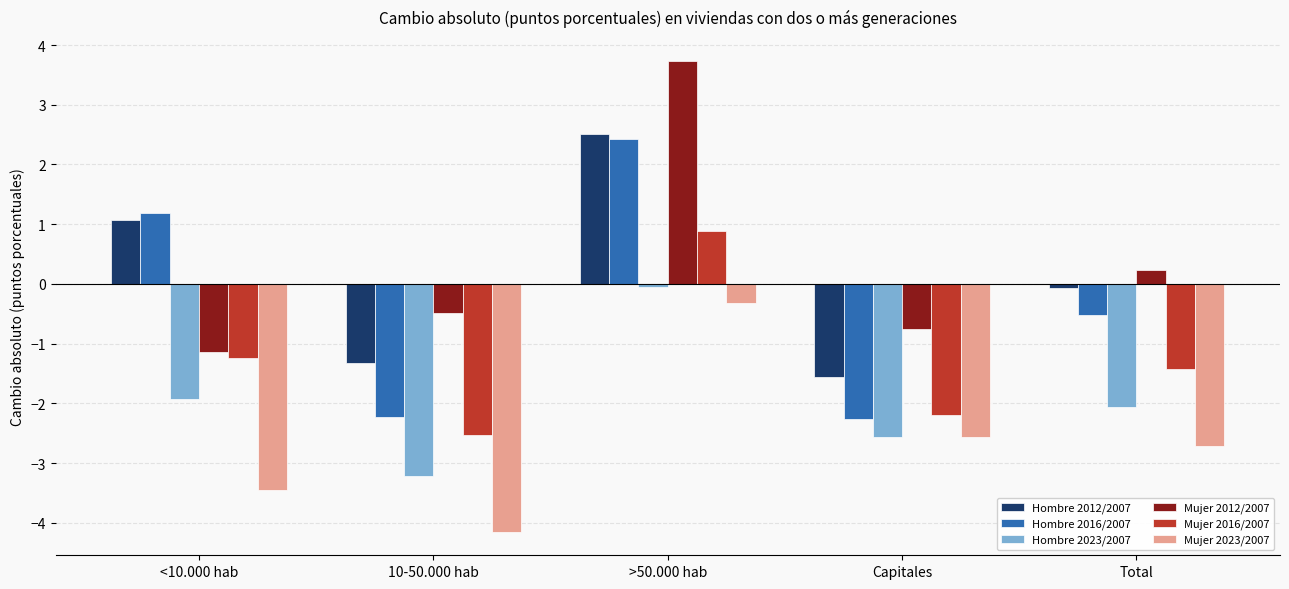

At which label does Mujer 2016/2007 reach its minimum?

10-50.000 hab